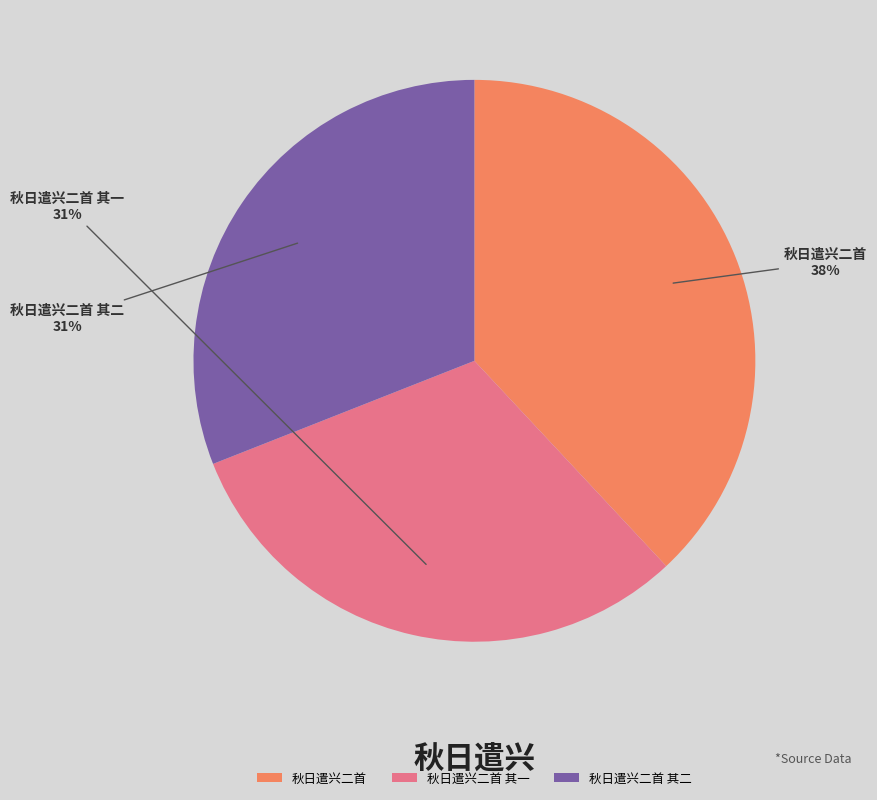

What is the largest slice in the pie chart?

秋日遣兴二首